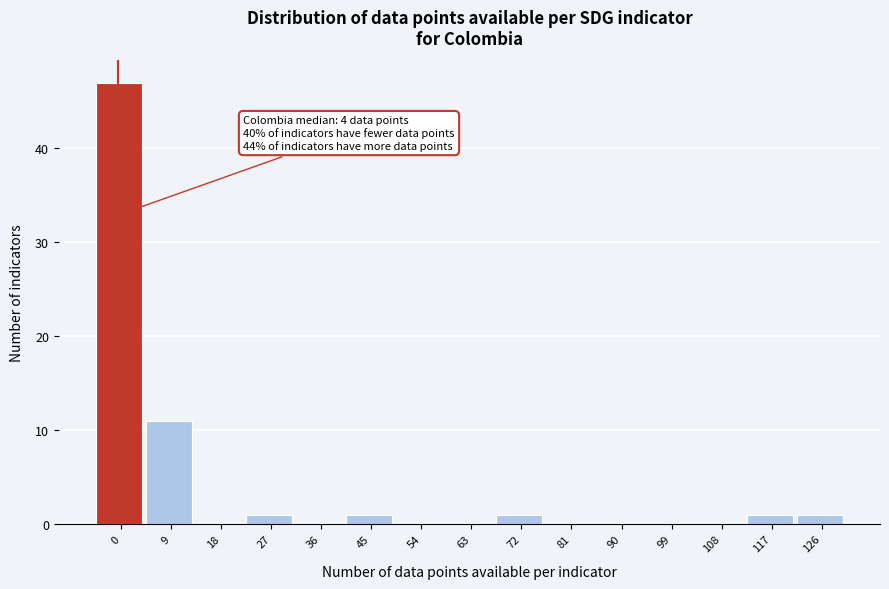

Reading left to right, extract all data points from this chart.

0=47	9=11	18=0	27=1	36=0	45=1	54=0	63=0	72=1	81=0	90=0	99=0	108=0	117=1	126=1